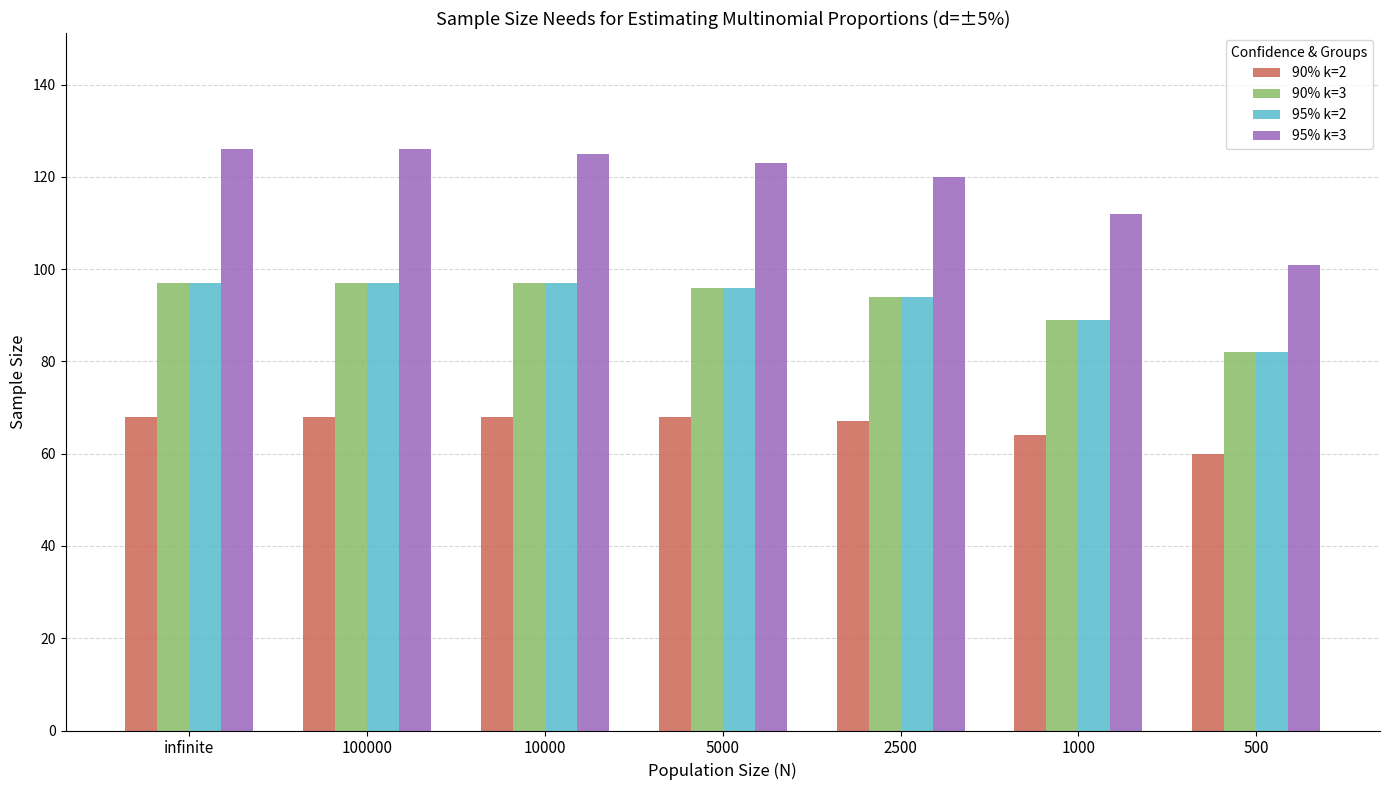

What are all the series names shown in the legend?

90% k=2, 90% k=3, 95% k=2, 95% k=3